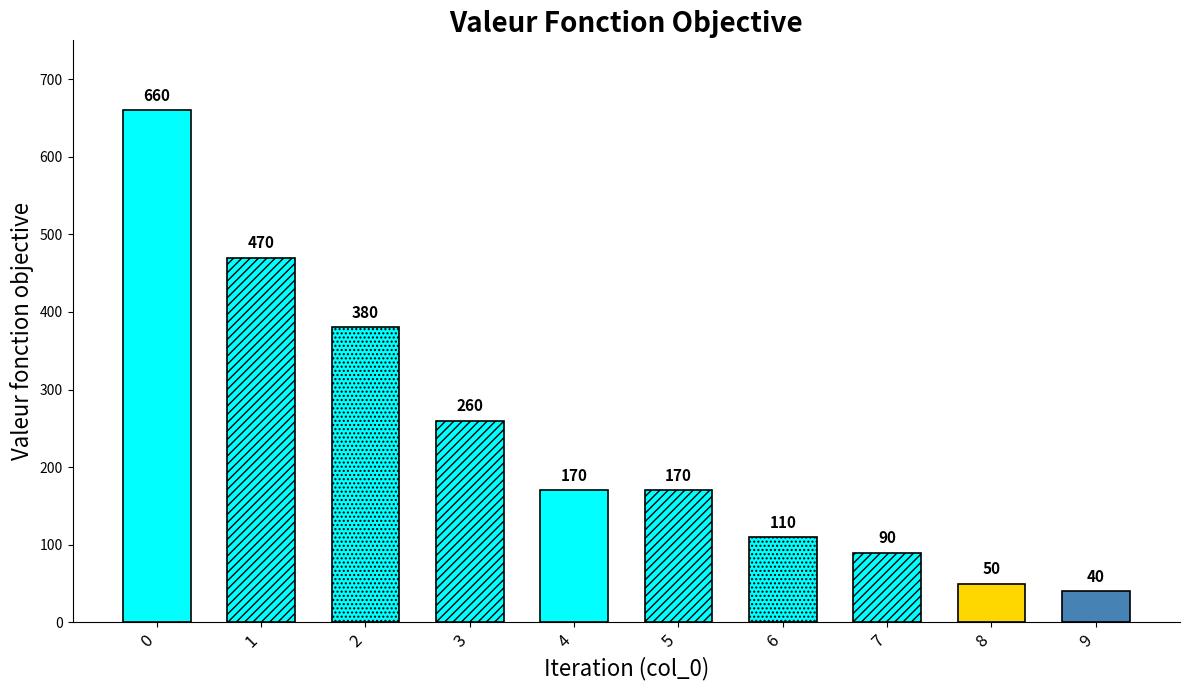

How many data points are less than 170?

4